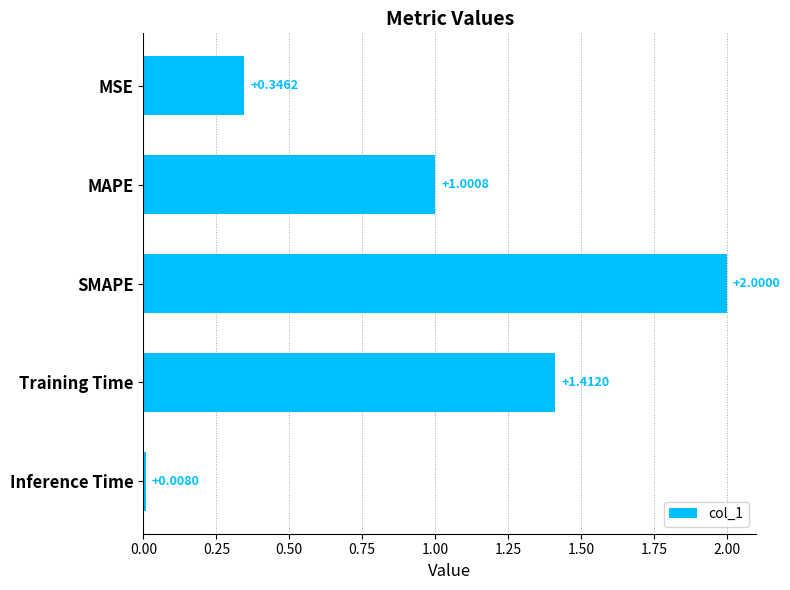

Rank the categories by value from highest to lowest.

SMAPE, Training Time, MAPE, MSE, Inference Time